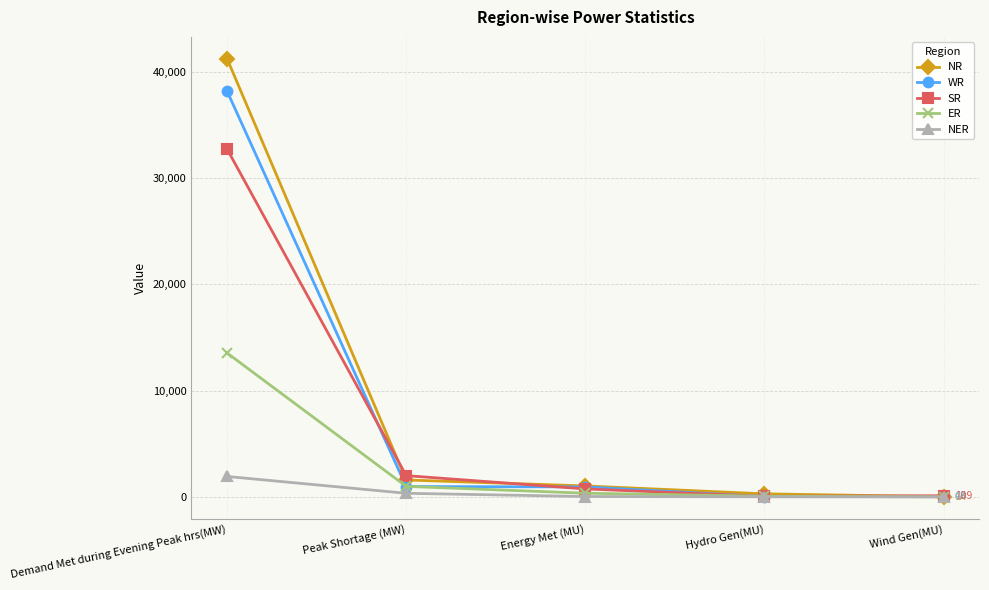

Is the value of NER at Peak Shortage (MW) greater than the value of NR at Demand Met during Evening Peak hrs(MW)?

No